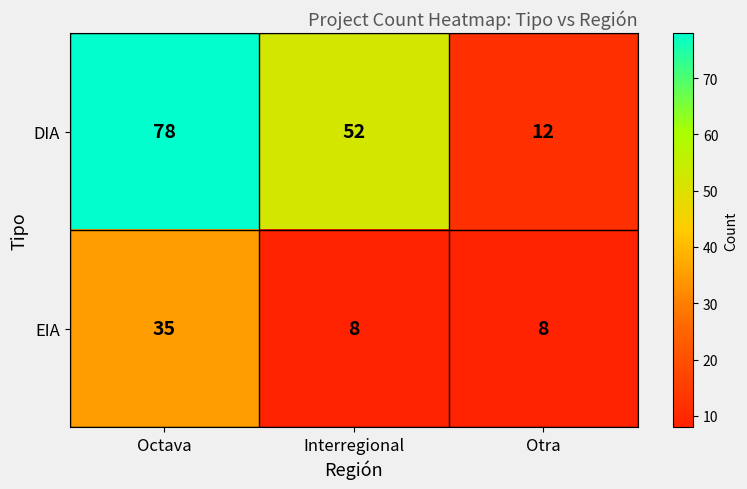

Rank the categories by DIA value from lowest to highest.

Otra, Interregional, Octava